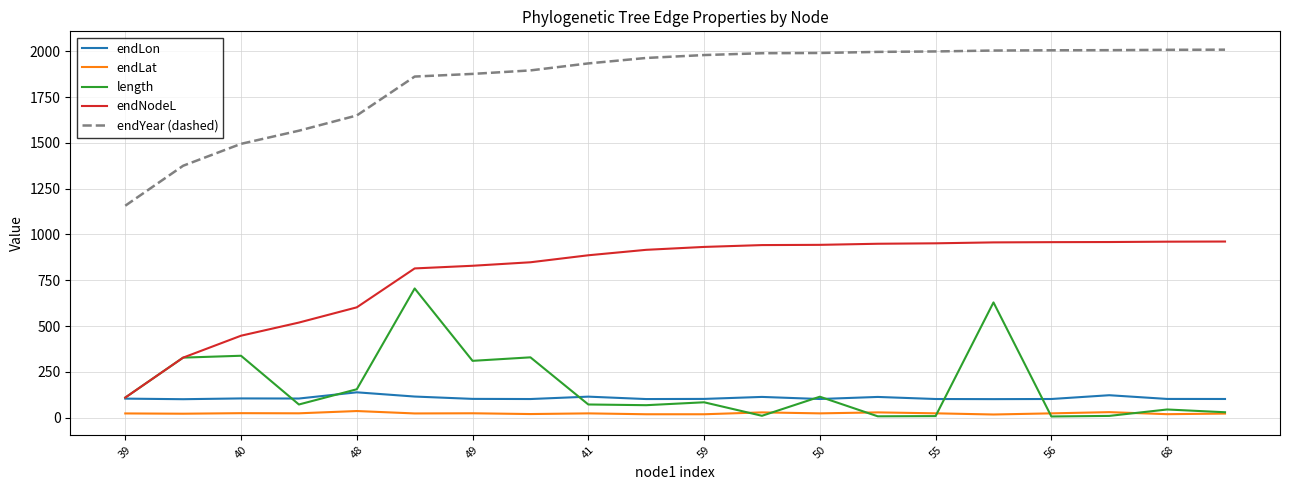

True or false: endNodeL and endYear (dashed) cross at least once.

False